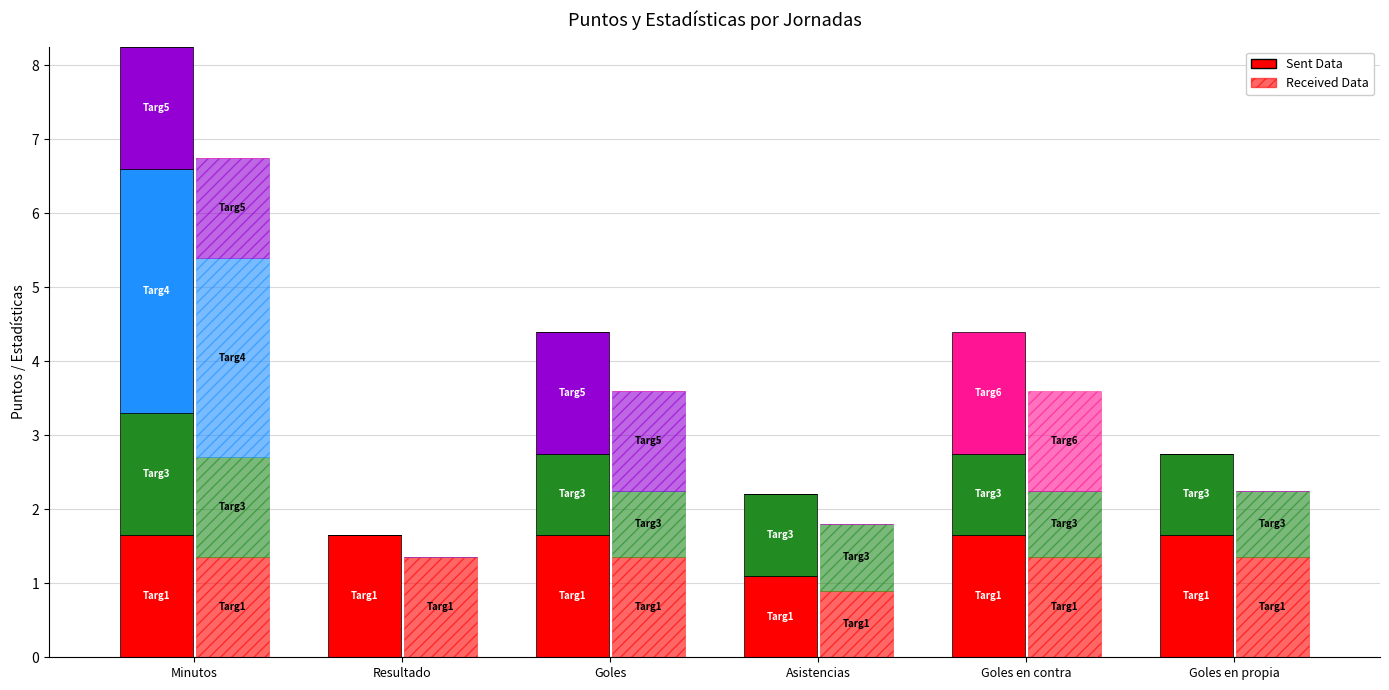

Count the values in the range 1 to 2.

5